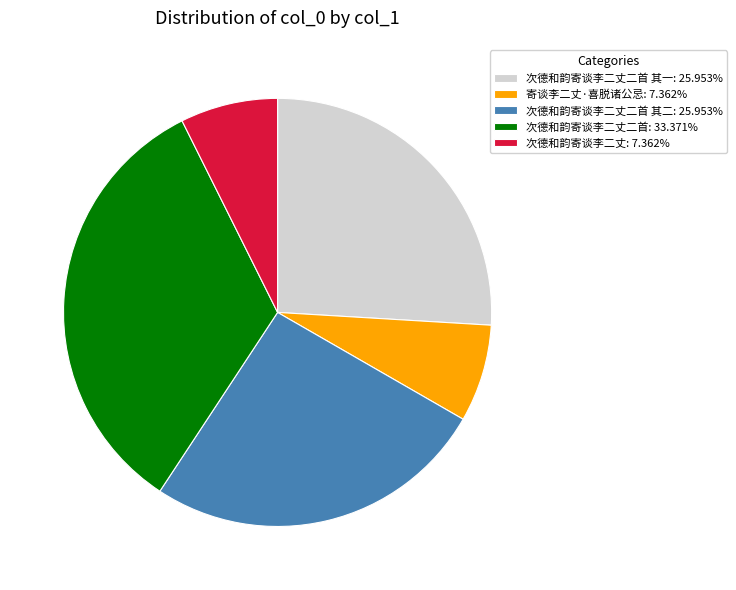

Combined, do 次德和韵寄谈李二丈二首 其二: 25.953% and 次德和韵寄谈李二丈二首 其一: 25.953% account for over 50%?

Yes